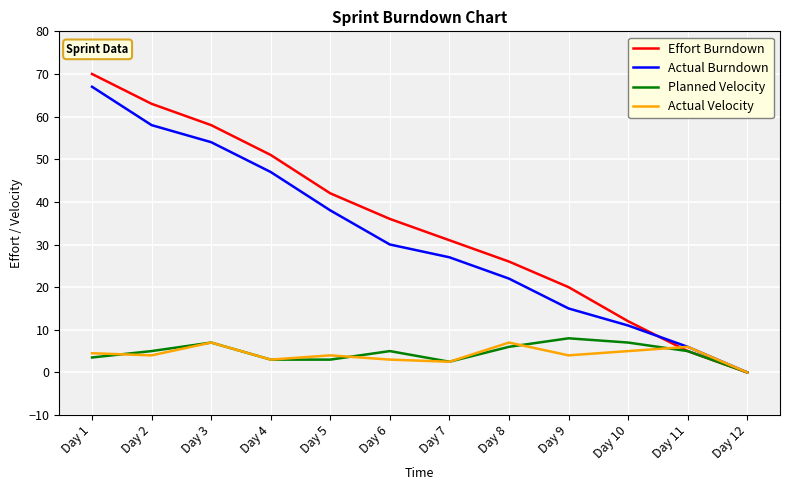

How many lines are shown in the chart?

4